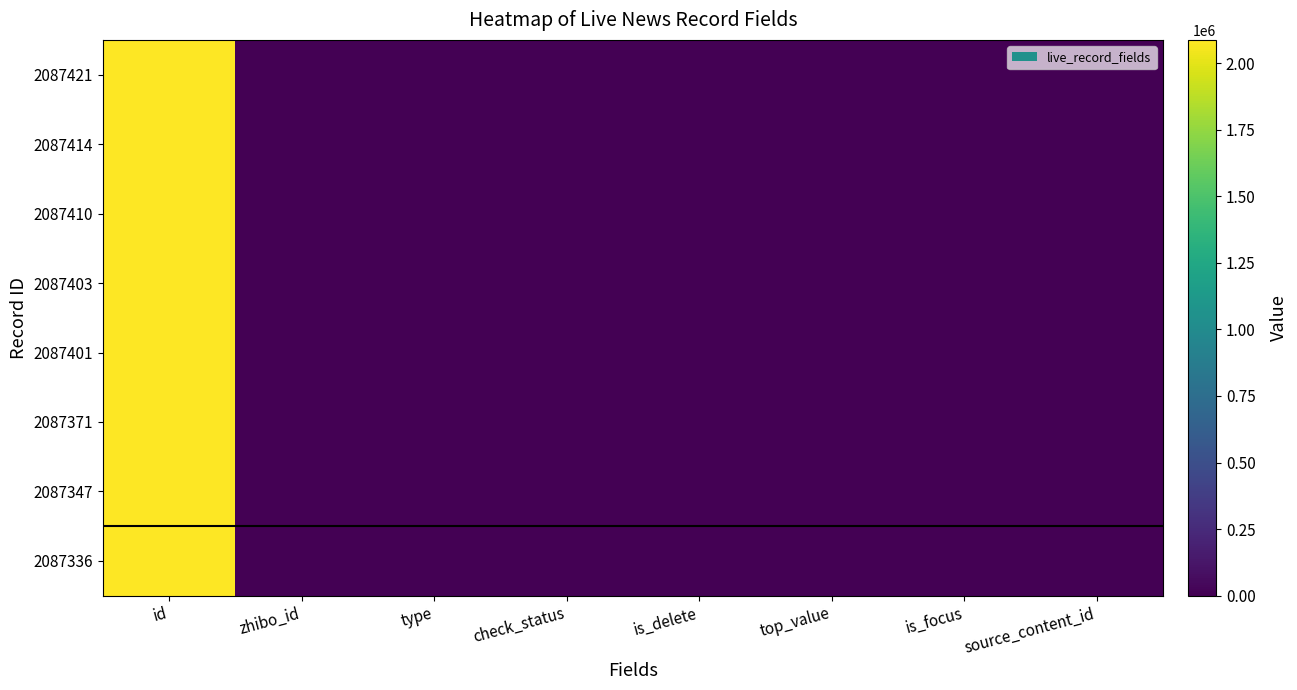

Which has a higher value, check_status or id?

id